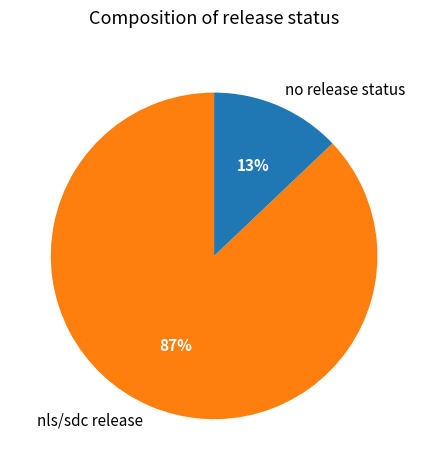

Which slice is the smallest?

no release status